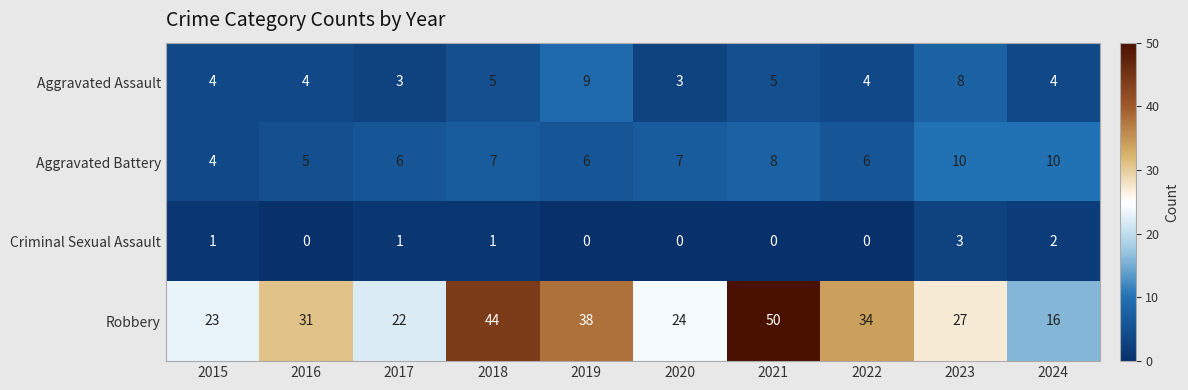

The value of Aggravated Battery at 2017 is 4. True or false?

False